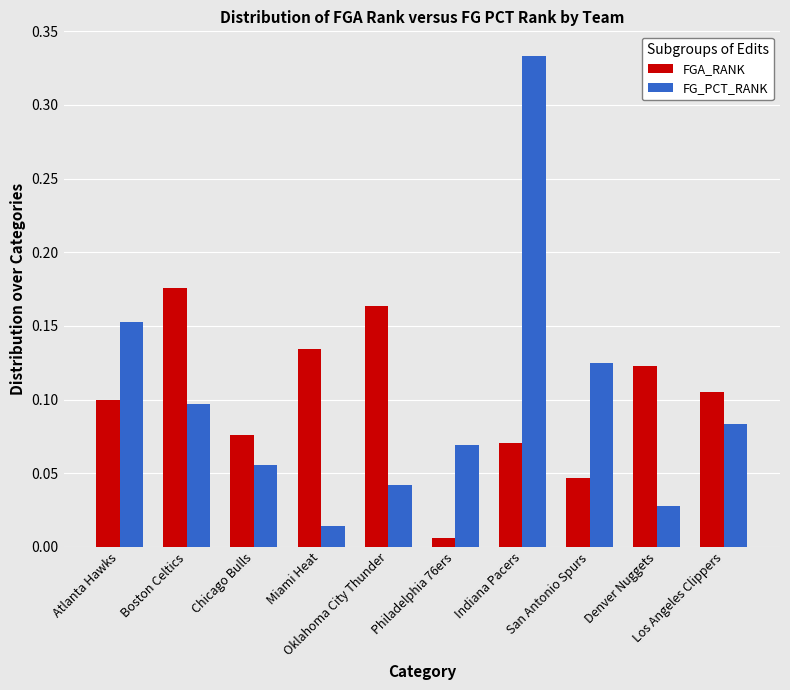

What is the label of the 3rd bar from the left?

Chicago Bulls